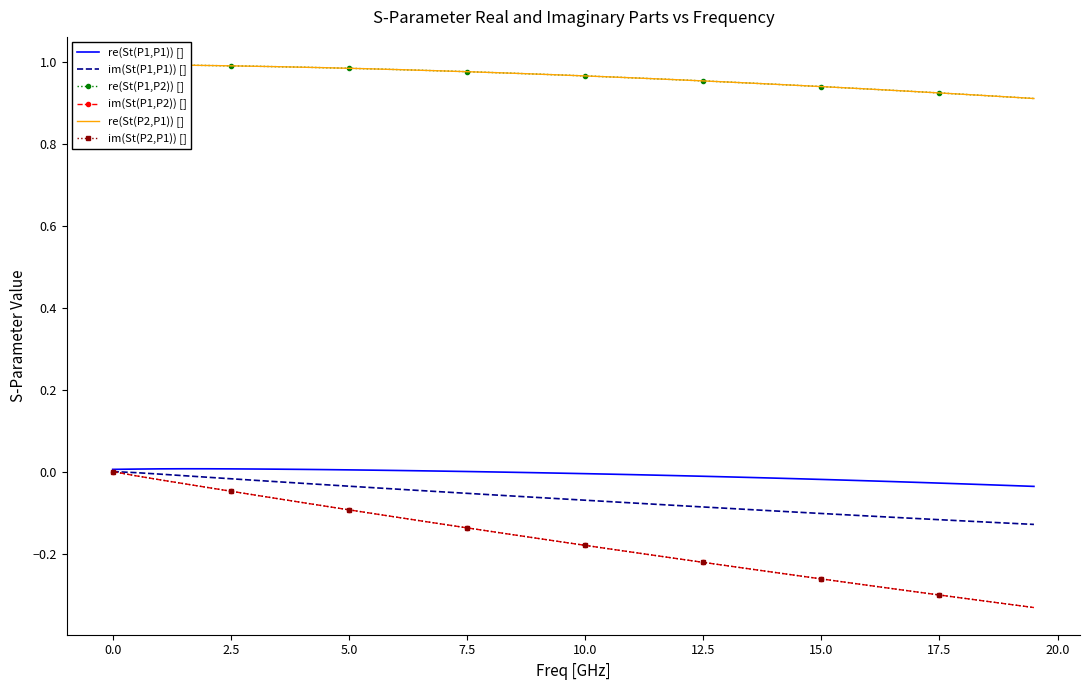

List the series in order of their peak value, lowest first.

im(St(P1,P1)) [], im(St(P1,P2)) [], im(St(P2,P1)) [], re(St(P1,P1)) [], re(St(P2,P1)) [], re(St(P1,P2)) []